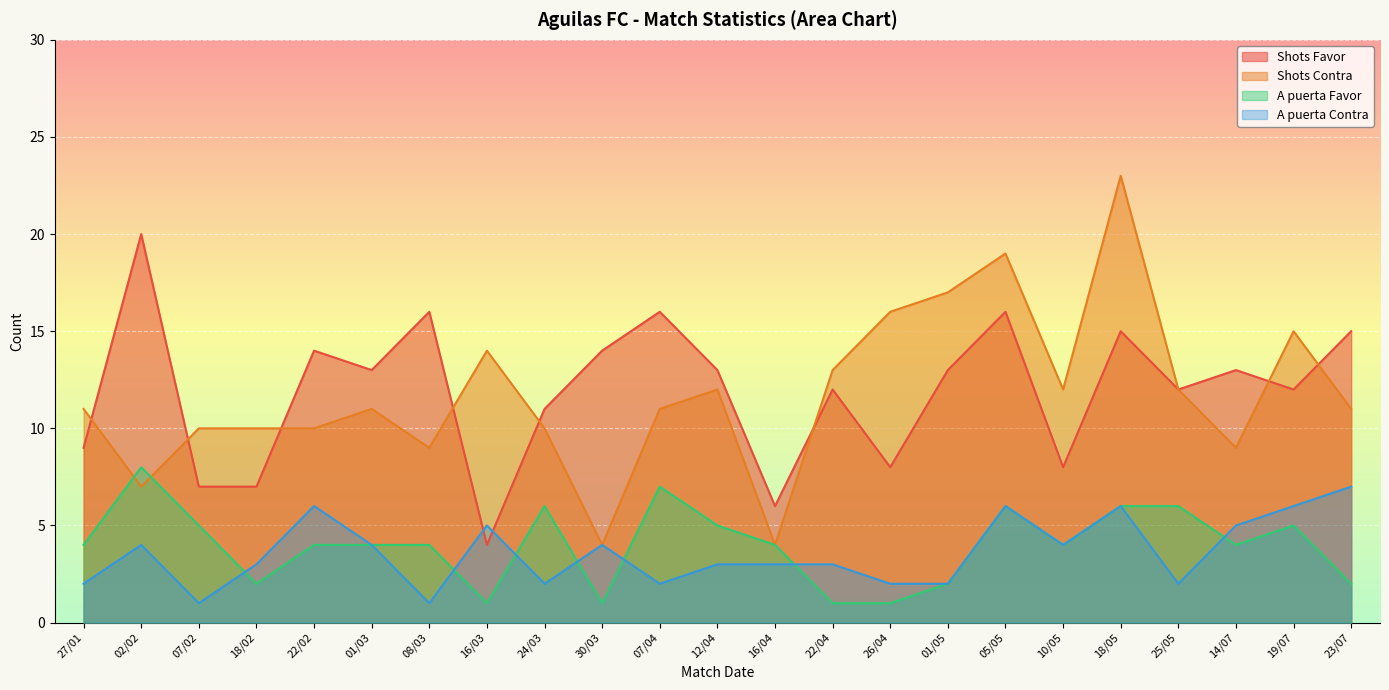

How many data points in A puerta Favor are above 4?

9